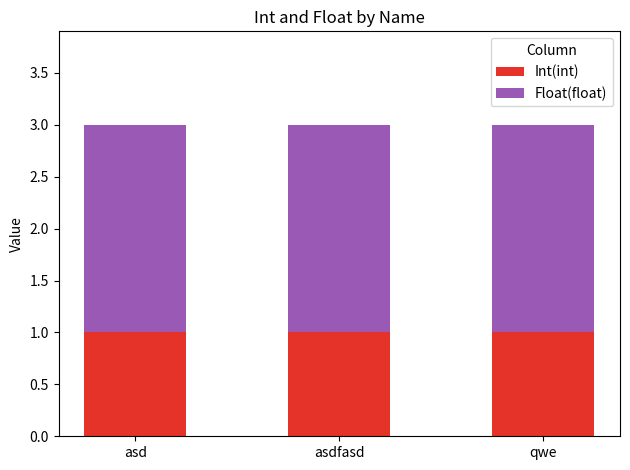

Is it true that Int(int) equals 0 at asdfasd?

False